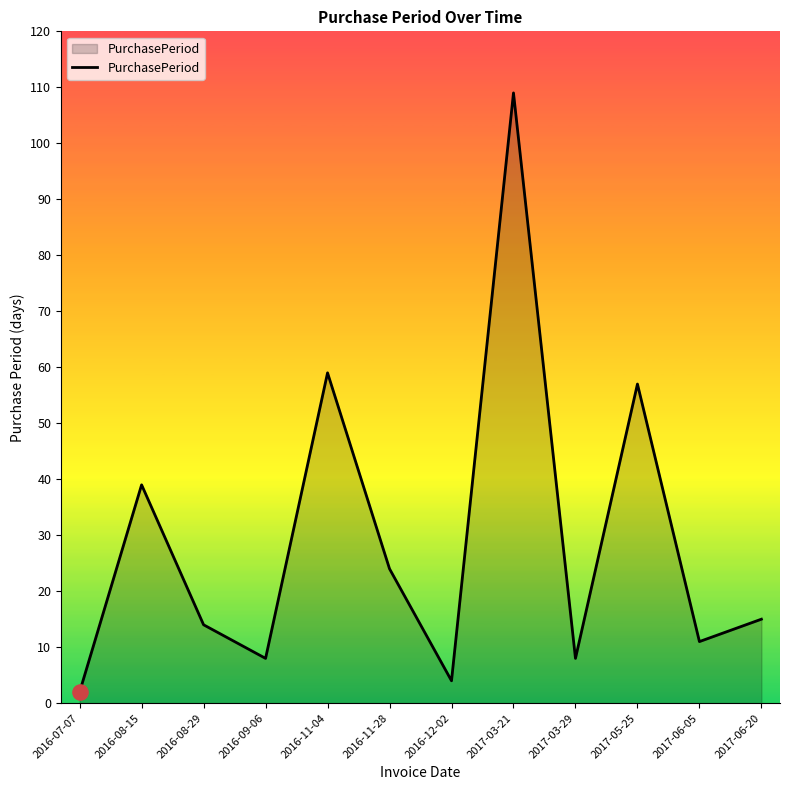

What is the change in value from 2016-08-29 to 2016-12-02?

-10